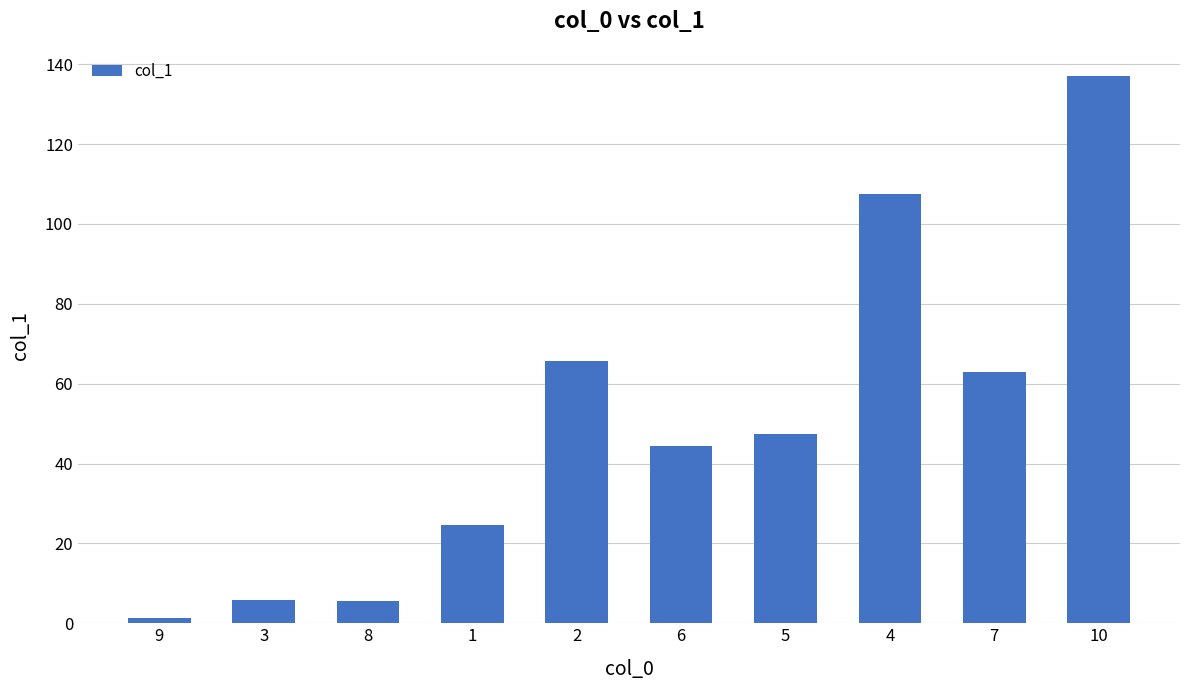

Which label corresponds to the largest value in the chart?

10